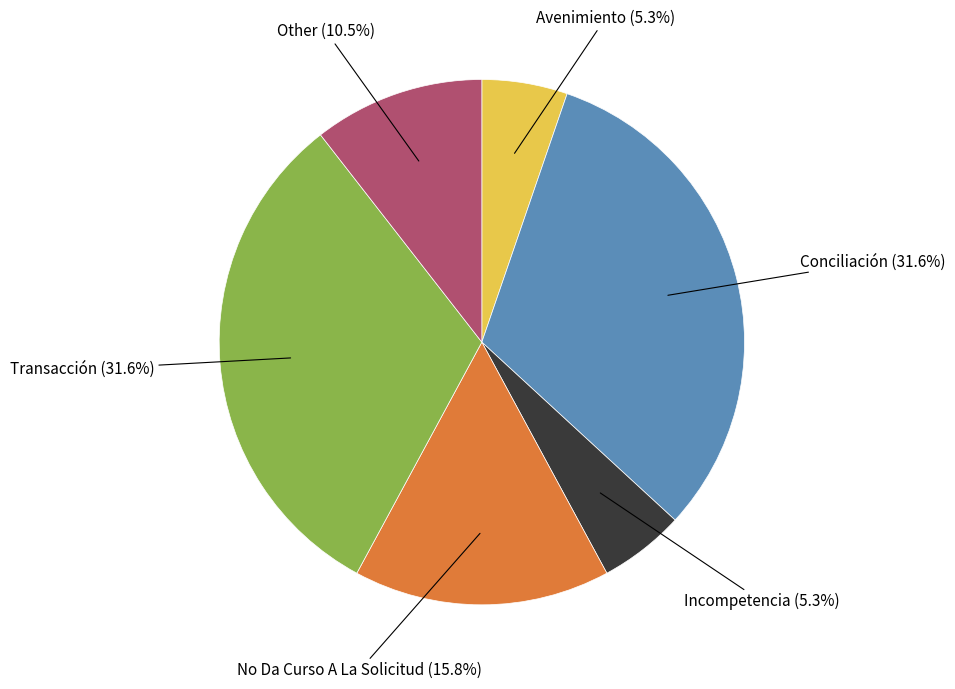

Is there a majority slice in this chart?

No